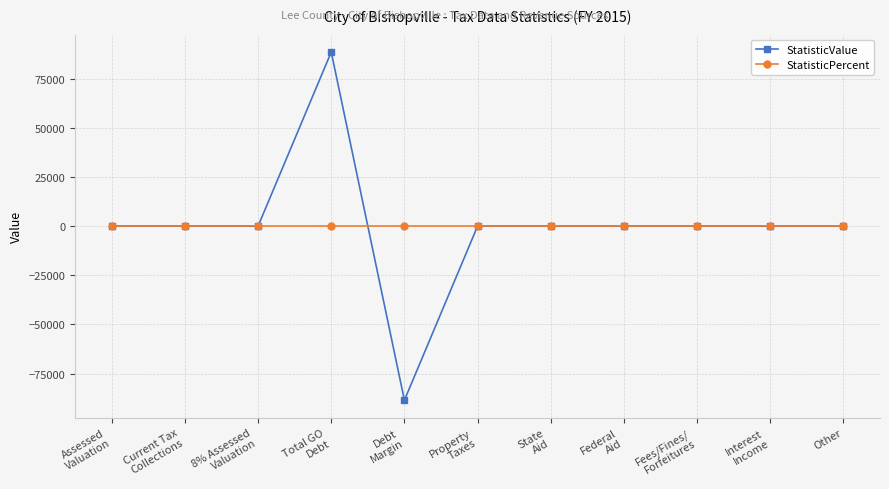

What is the approximate value of StatisticValue at Total GO
Debt, to the nearest 50?

88550